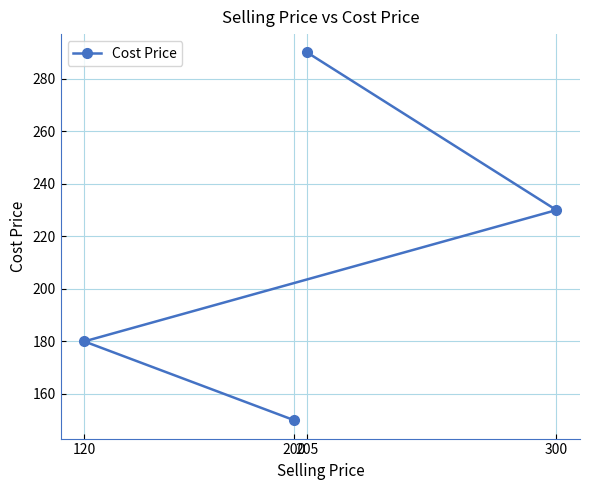

Count the number of categories in the chart.

4